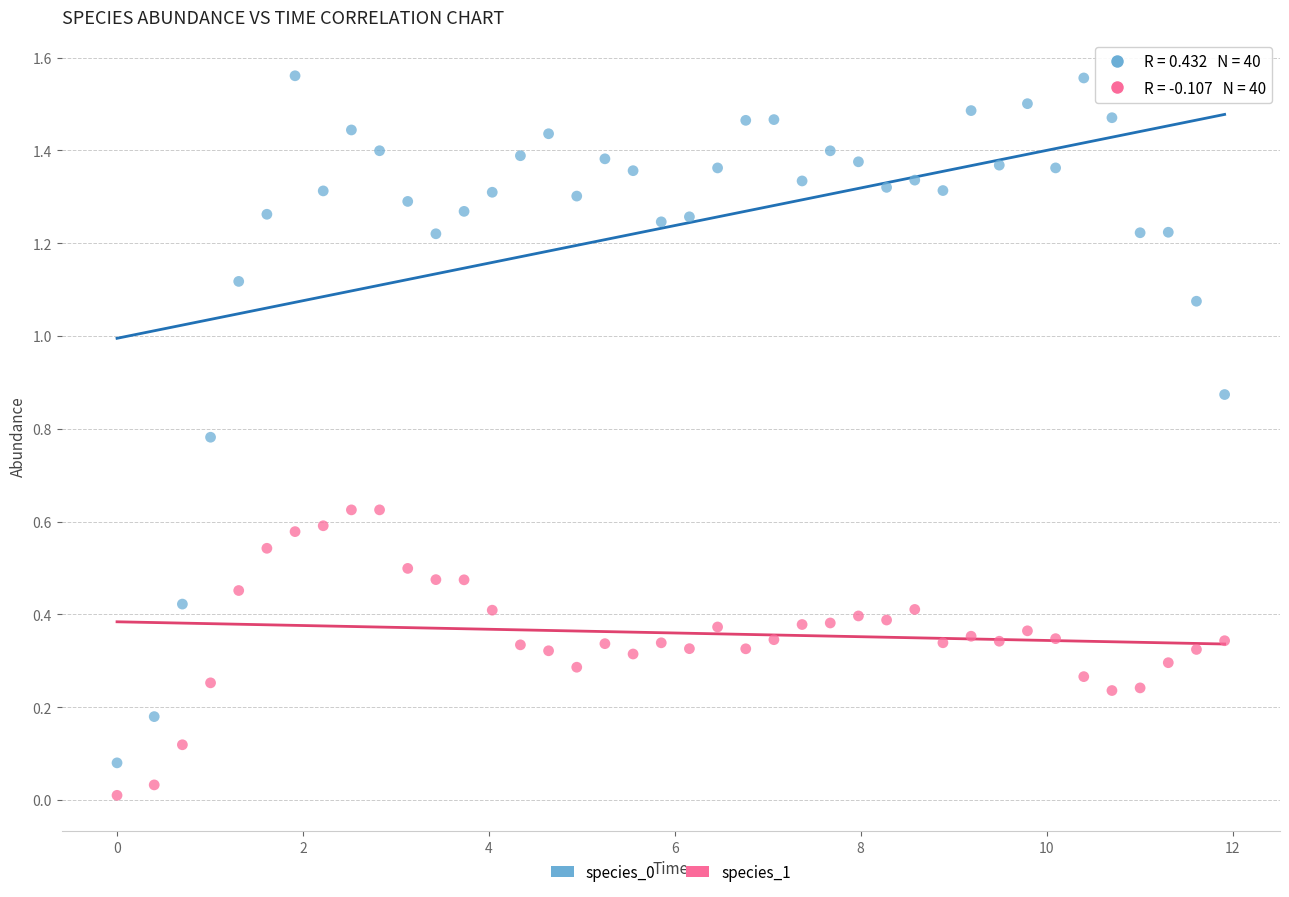

Which series contains the lowest Y value?

species_1